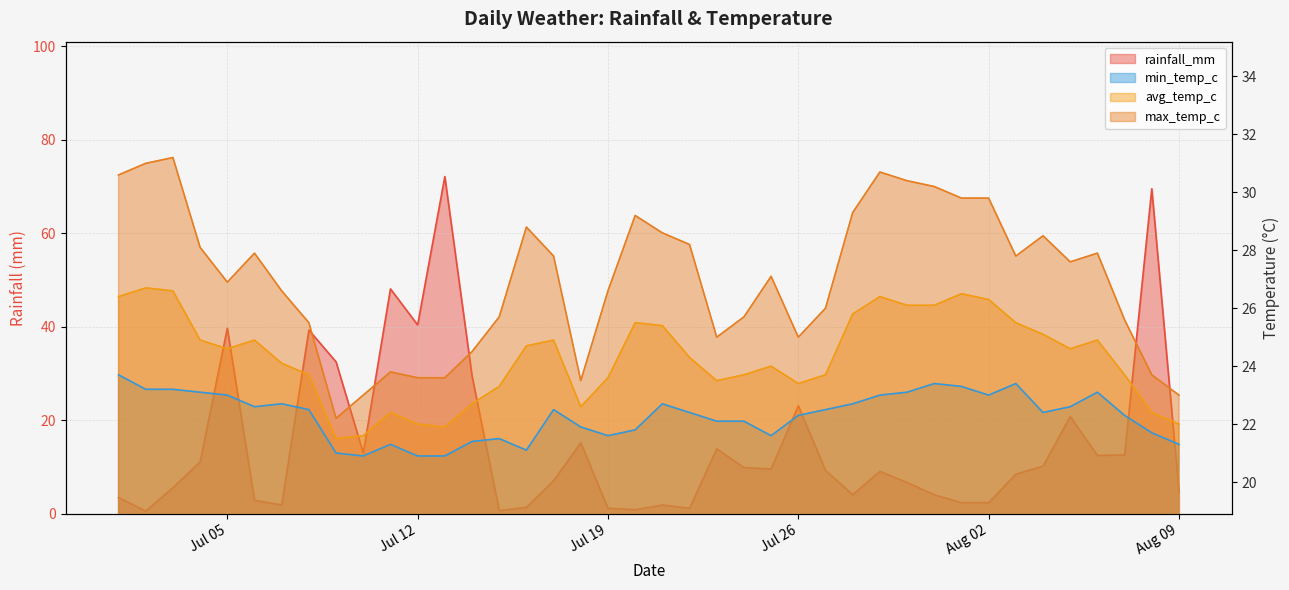

What is the value of the max_temp_c point at the 5th from the left?

26.9